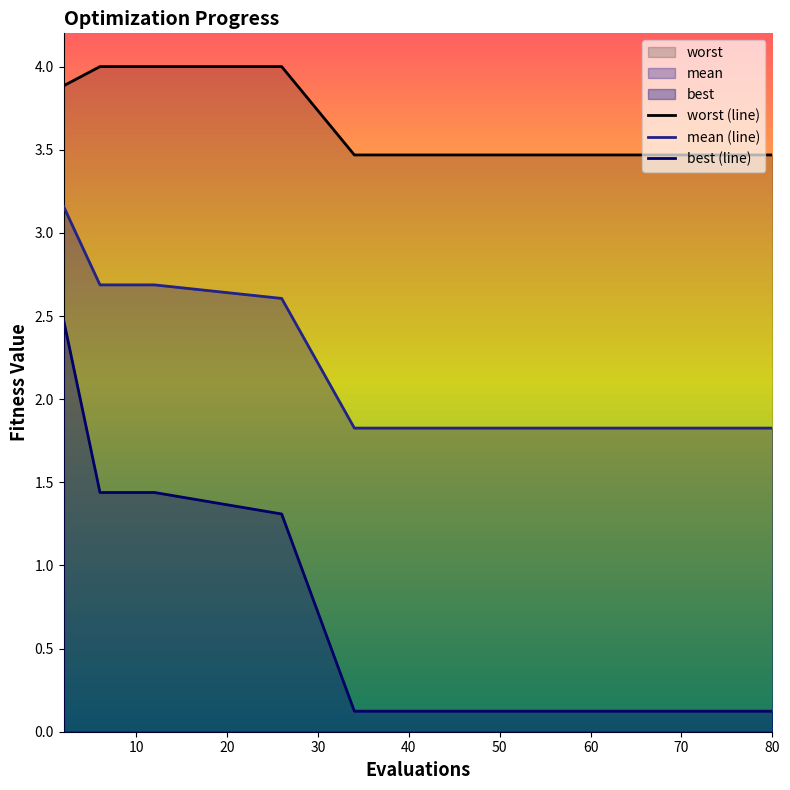

Reading left to right, list all the values displayed in this chart.

mean: 3.2	2.7	2.7	2.6	1.8	1.8	1.8	1.8	1.8	1.8	1.8	1.8	1.8	1.8	1.8
best: 2.5	1.4	1.4	1.3	0.1	0.1	0.1	0.1	0.1	0.1	0.1	0.1	0.1	0.1	0.1
worst: 3.9	4.0	4.0	4.0	3.5	3.5	3.5	3.5	3.5	3.5	3.5	3.5	3.5	3.5	3.5